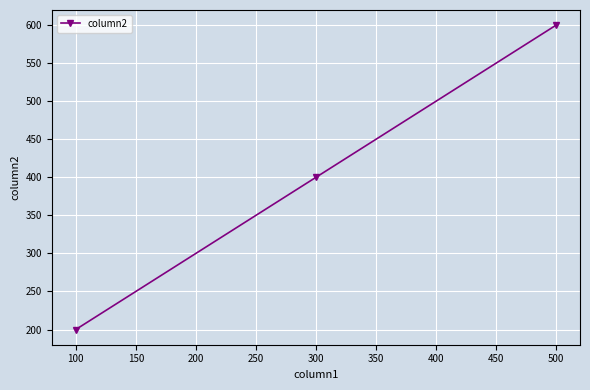

How many values are between 200 and 600?

3